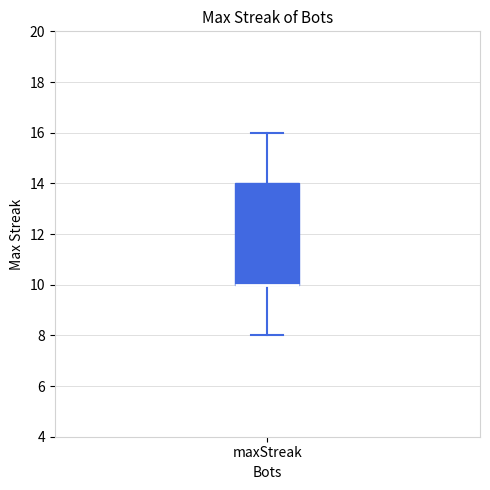

Transcribe this box plot: give where the median line is, the range the box spans, and where the two whiskers end, as read against the y-axis. The values are not printed on the chart, so give them approximately, as read against the axis.

median 10 (drawn on the box's lower edge), box 10 to 14, whiskers 8 to 16